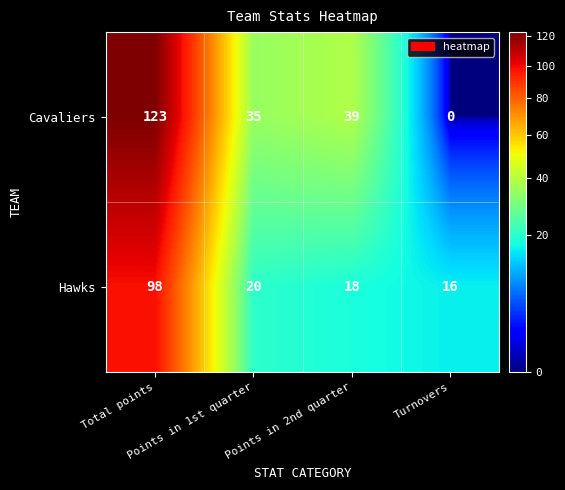

What is the total value across all series at Points in 1st quarter?

55